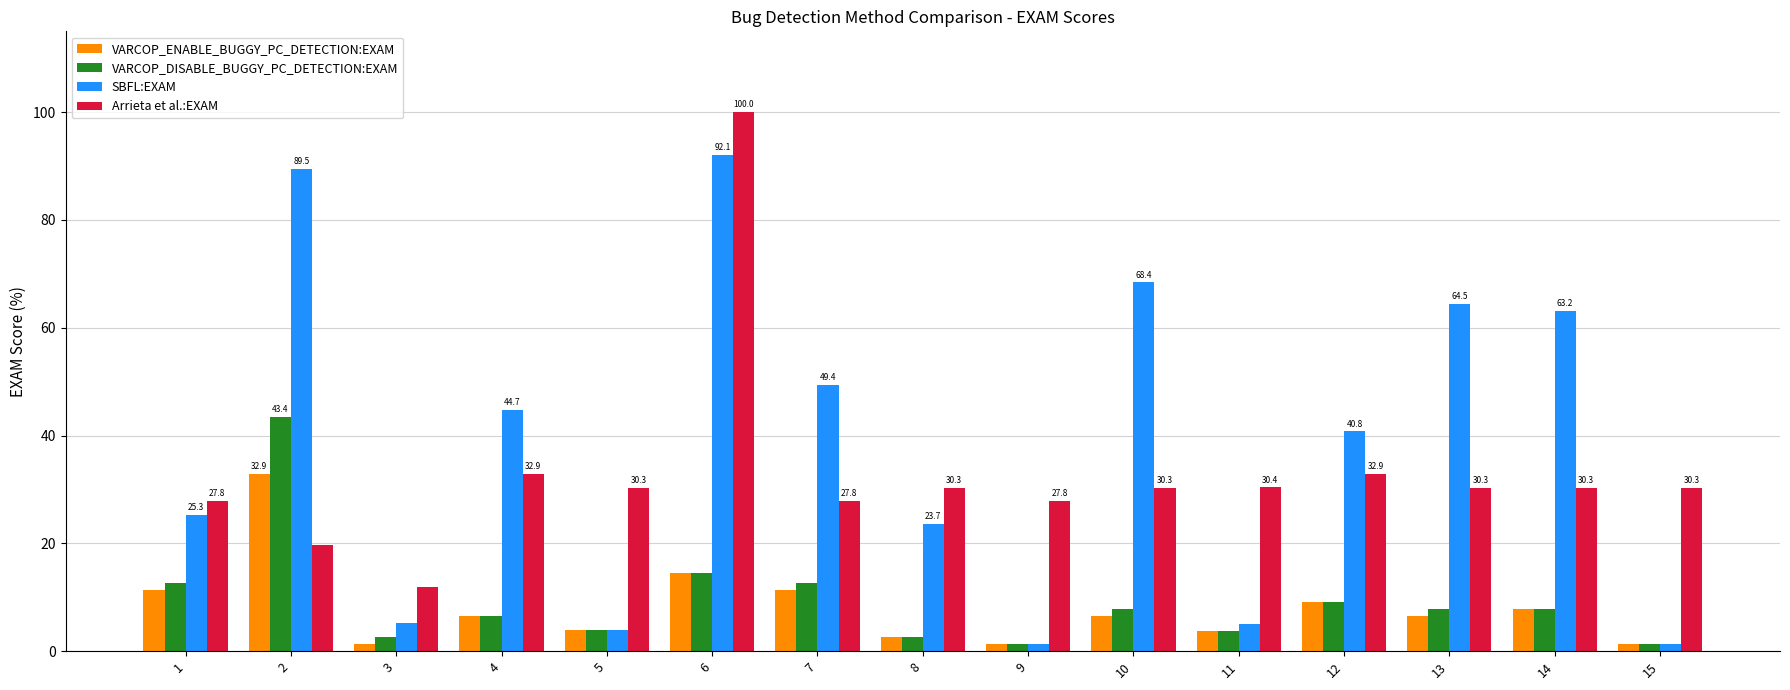

Which series has the largest total across all categories?

SBFL:EXAM